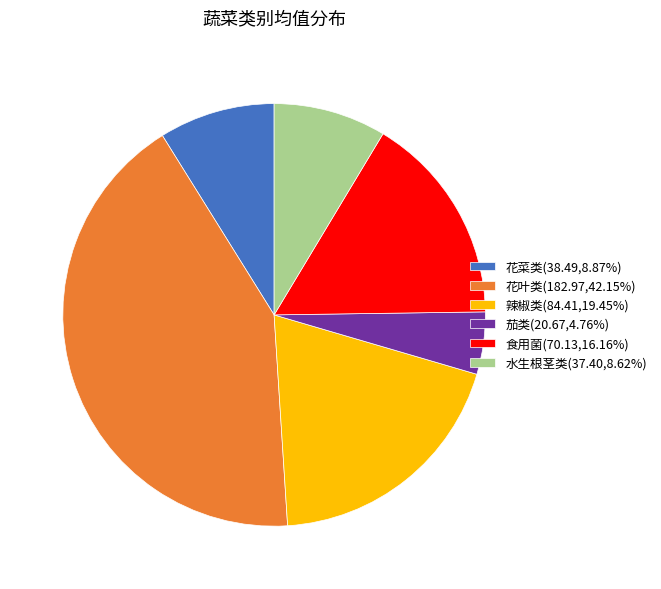

How many segments does this pie chart have?

6